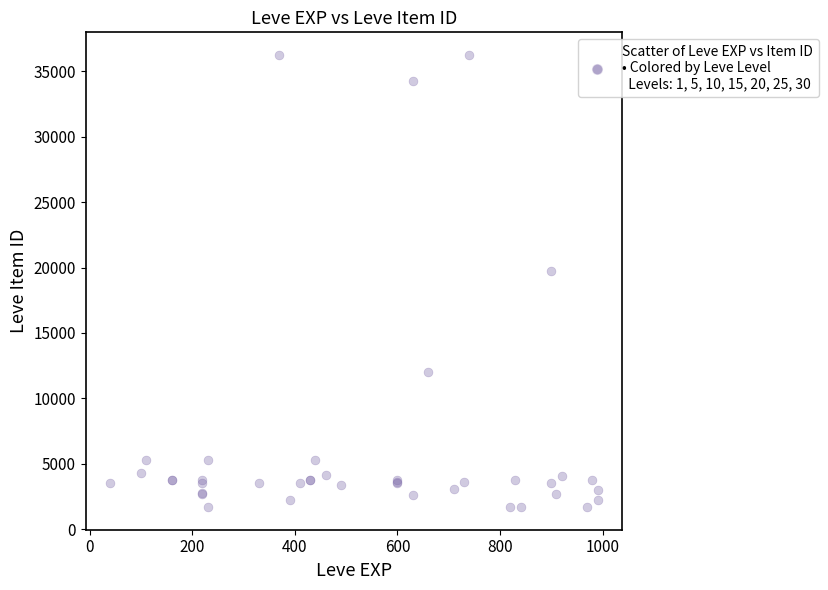

What Y value in the scatter plot is closest to 18967?

19744